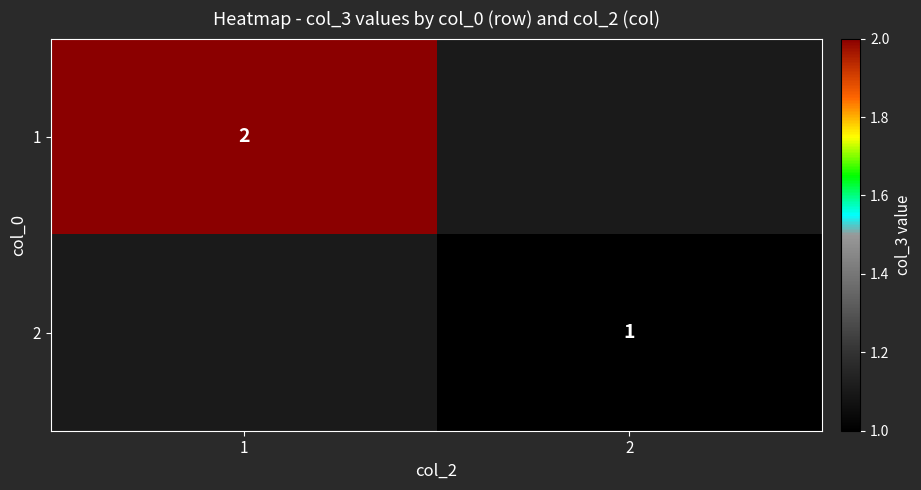

The value of 1 at 1 is 2. True or false?

True